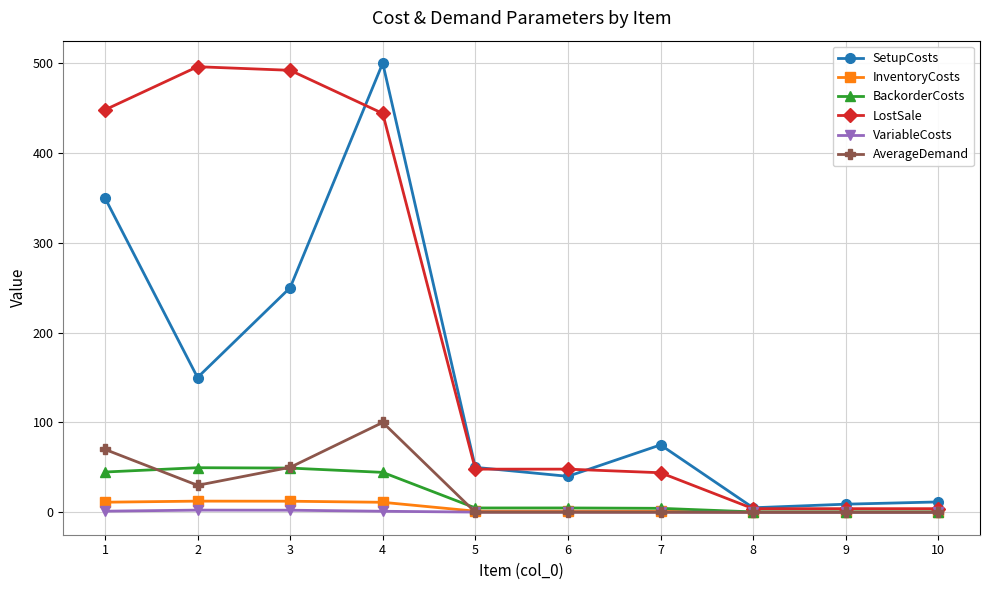

Is this an area chart (filled region under the line)?

No